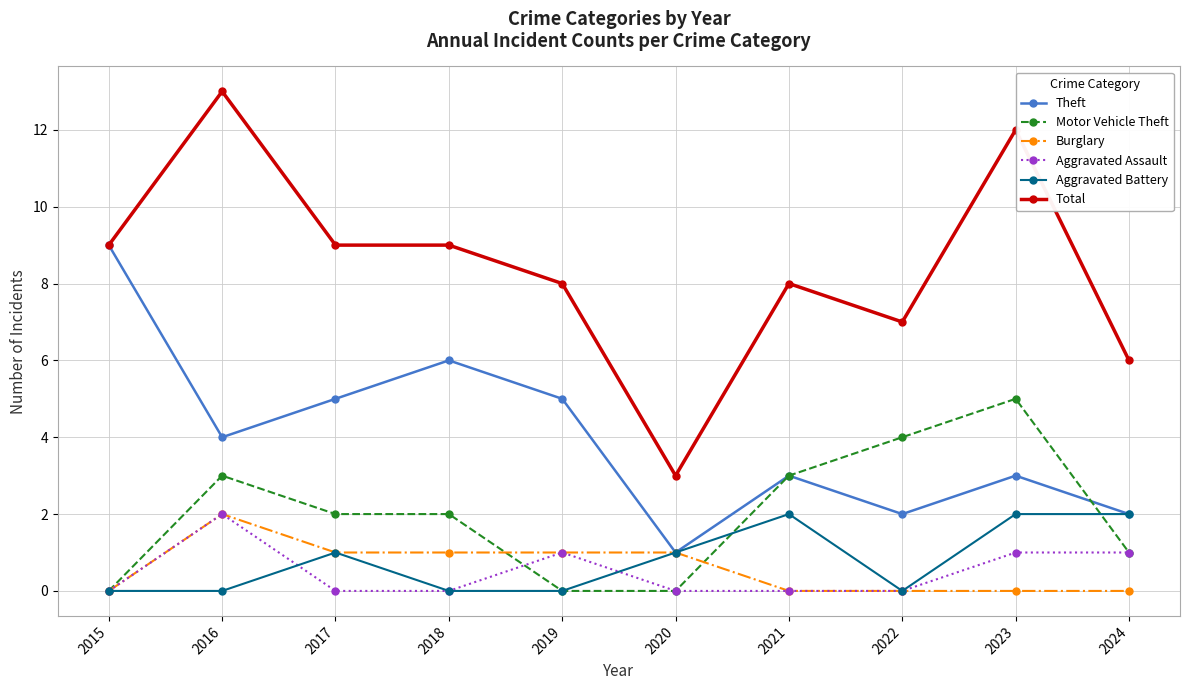

Which series has the largest total across all categories?

Total